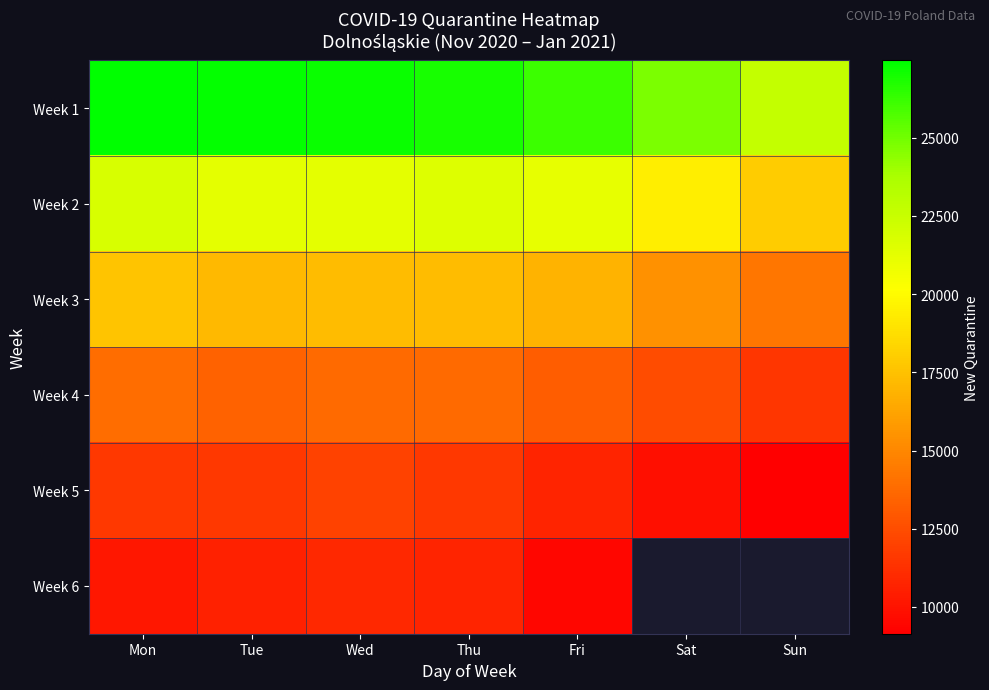

What is the approximate value of Week 2 at Mon?

21849.0